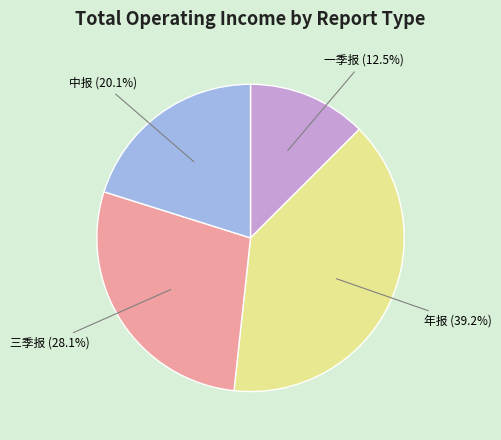

Is there a majority slice in this chart?

No